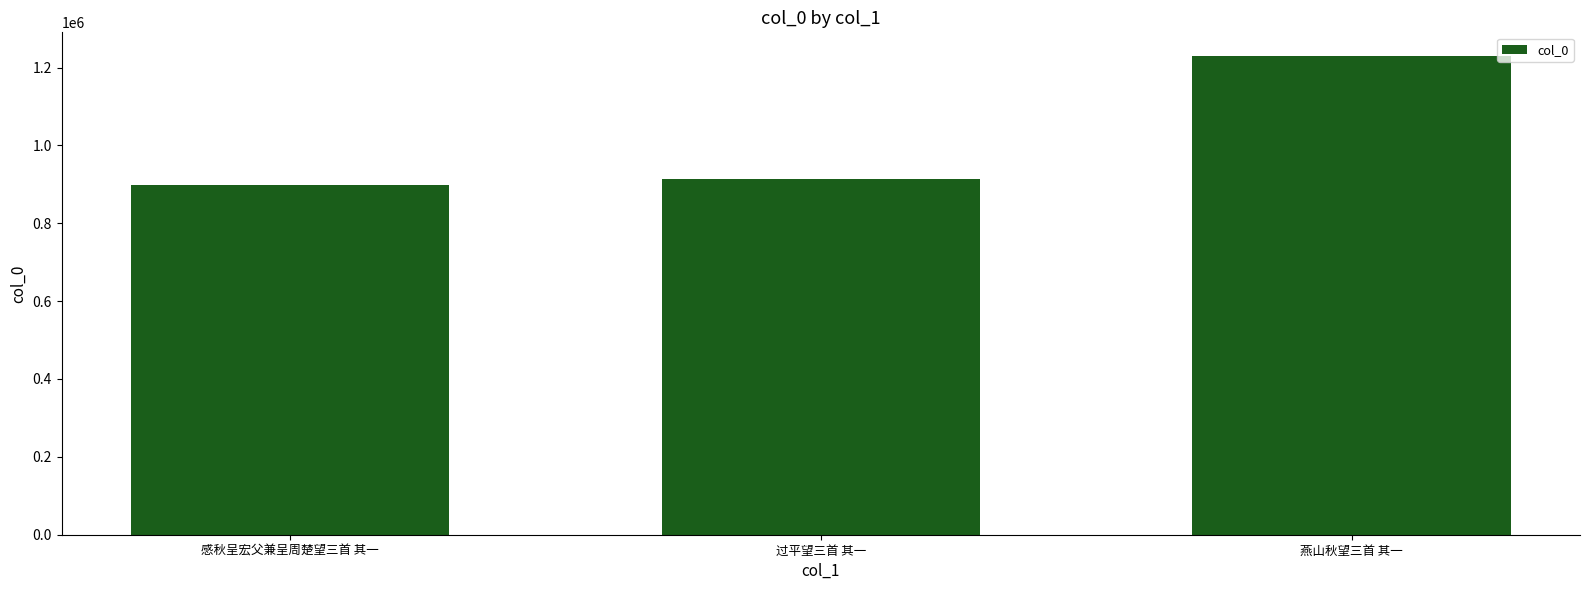

List the labels in order of value, smallest first.

感秋呈宏父兼呈周楚望三首 其一, 过平望三首 其一, 燕山秋望三首 其一